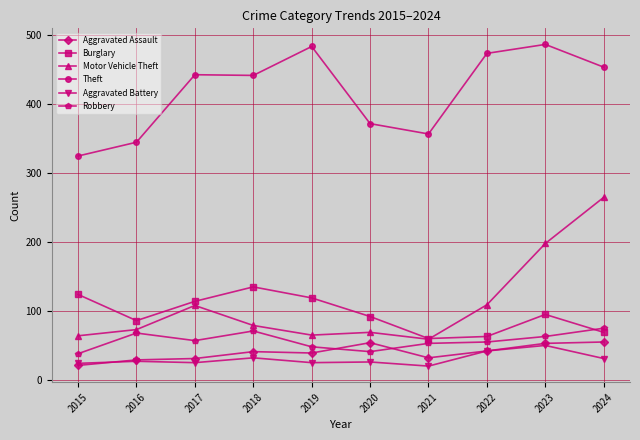

What is the value of the Robbery point at the 10th from the left?

75